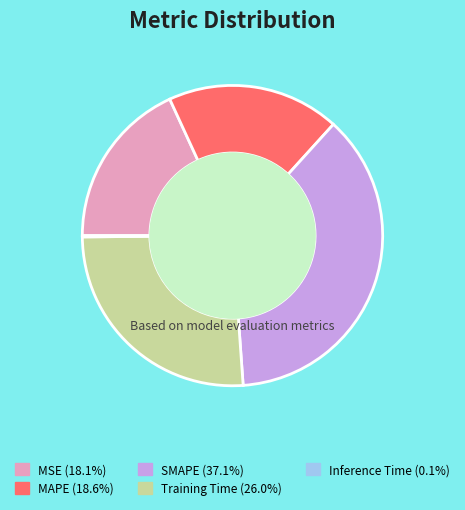

Is there any slice that represents more than half of the pie?

No